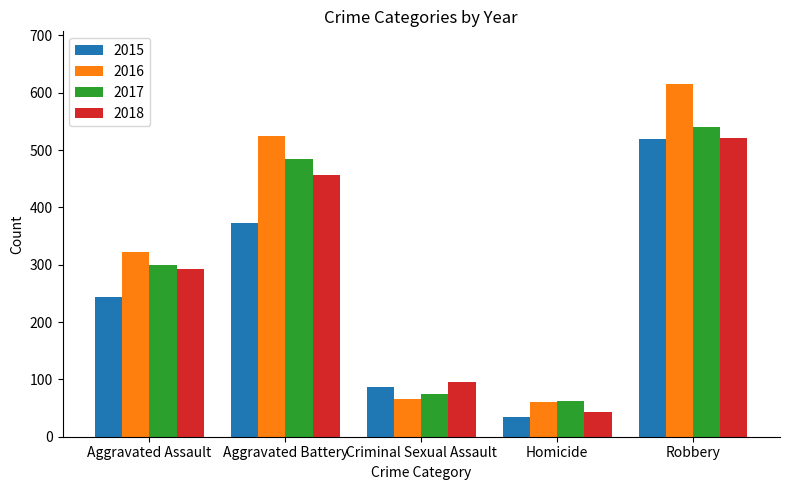

Where is 2018 nearest to the value 283?

Aggravated Assault